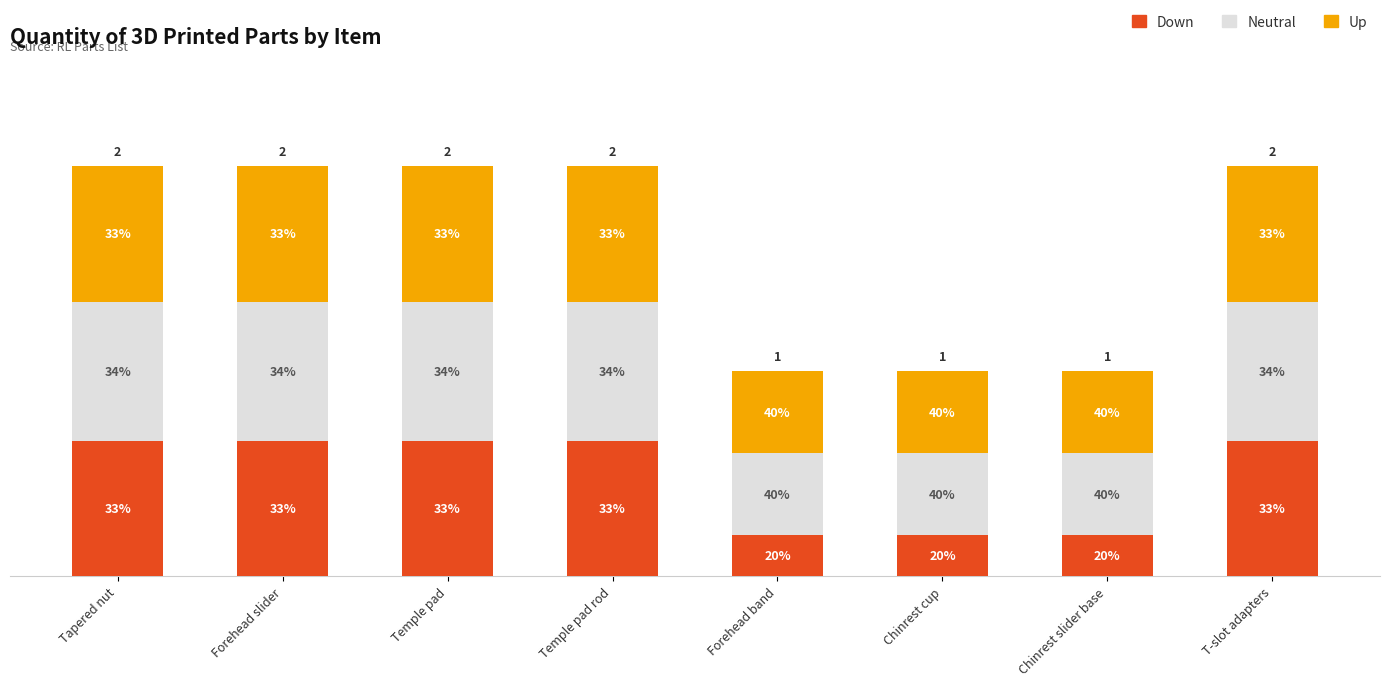

Which series has the widest spread of values?

Down